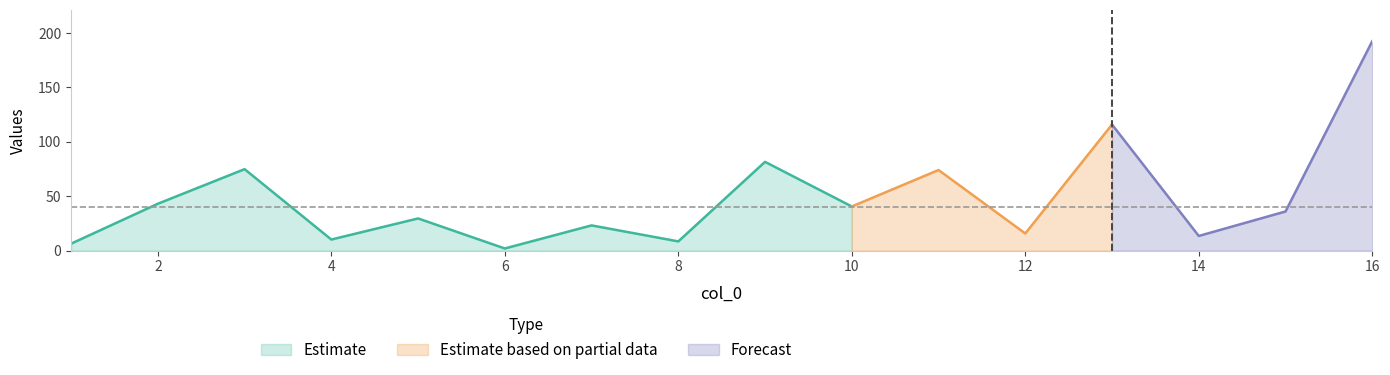

What is the minimum value shown in the chart?

1.9